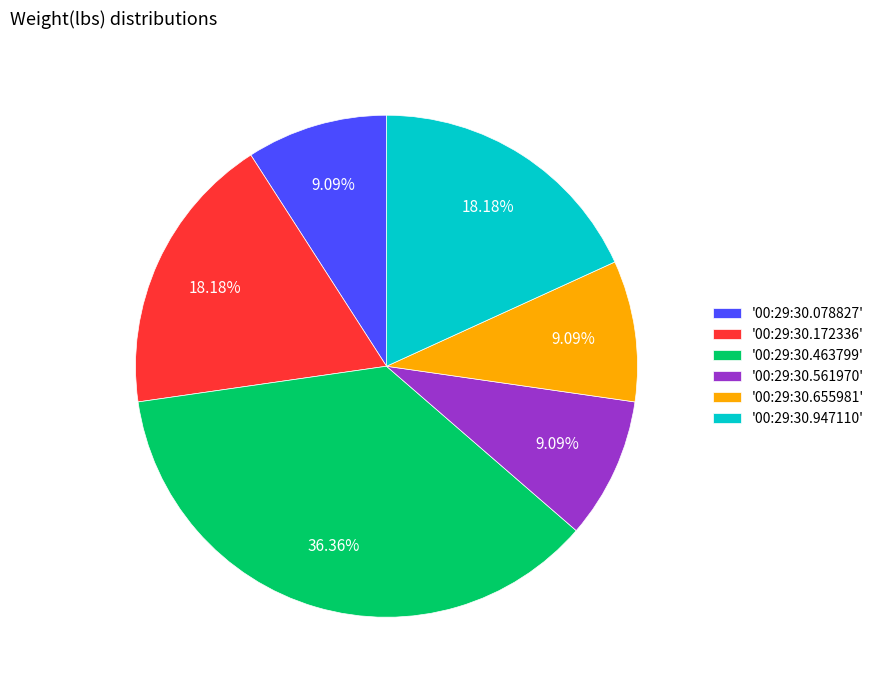

Combined, do '00:29:30.172336' and '00:29:30.655981' account for over 50%?

No